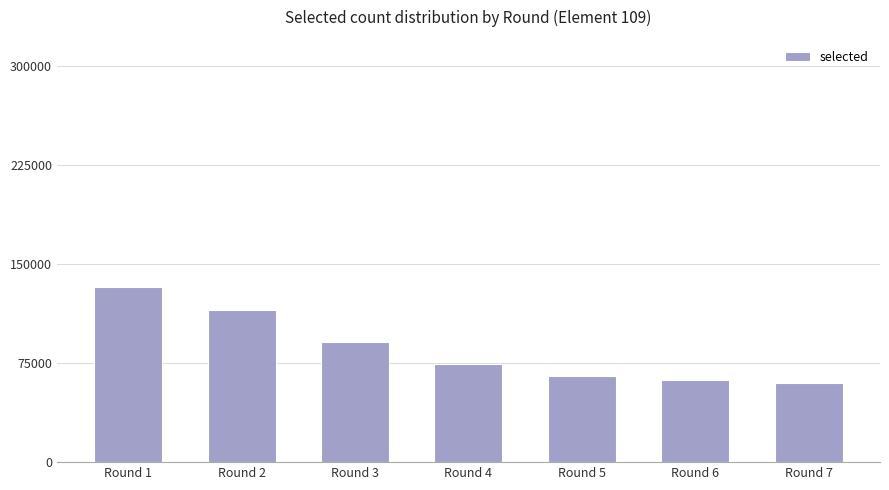

How many bars are there in total?

7